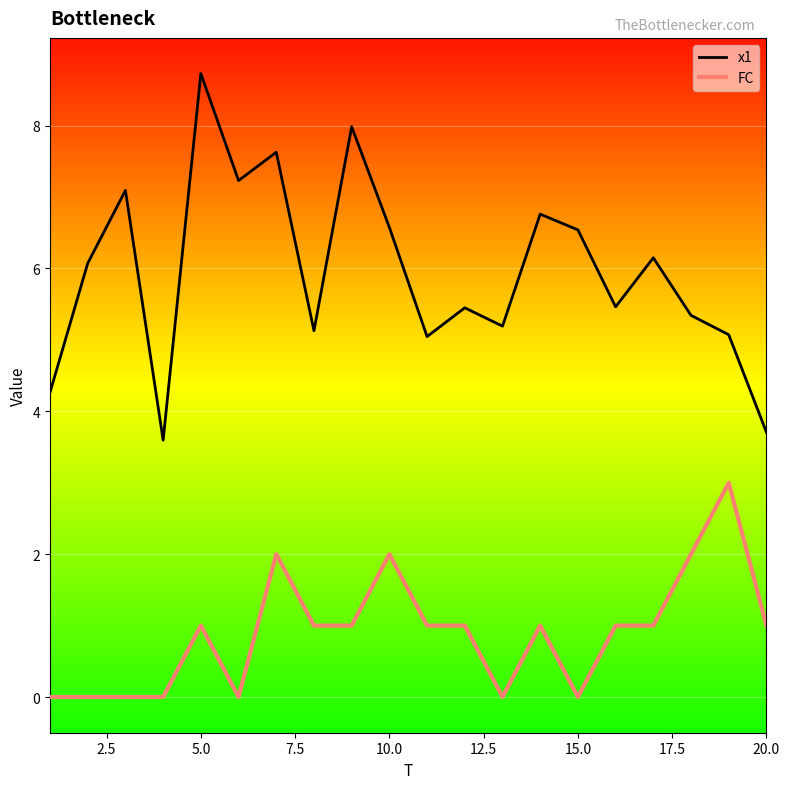

What is the maximum value shown in the chart?

8.7